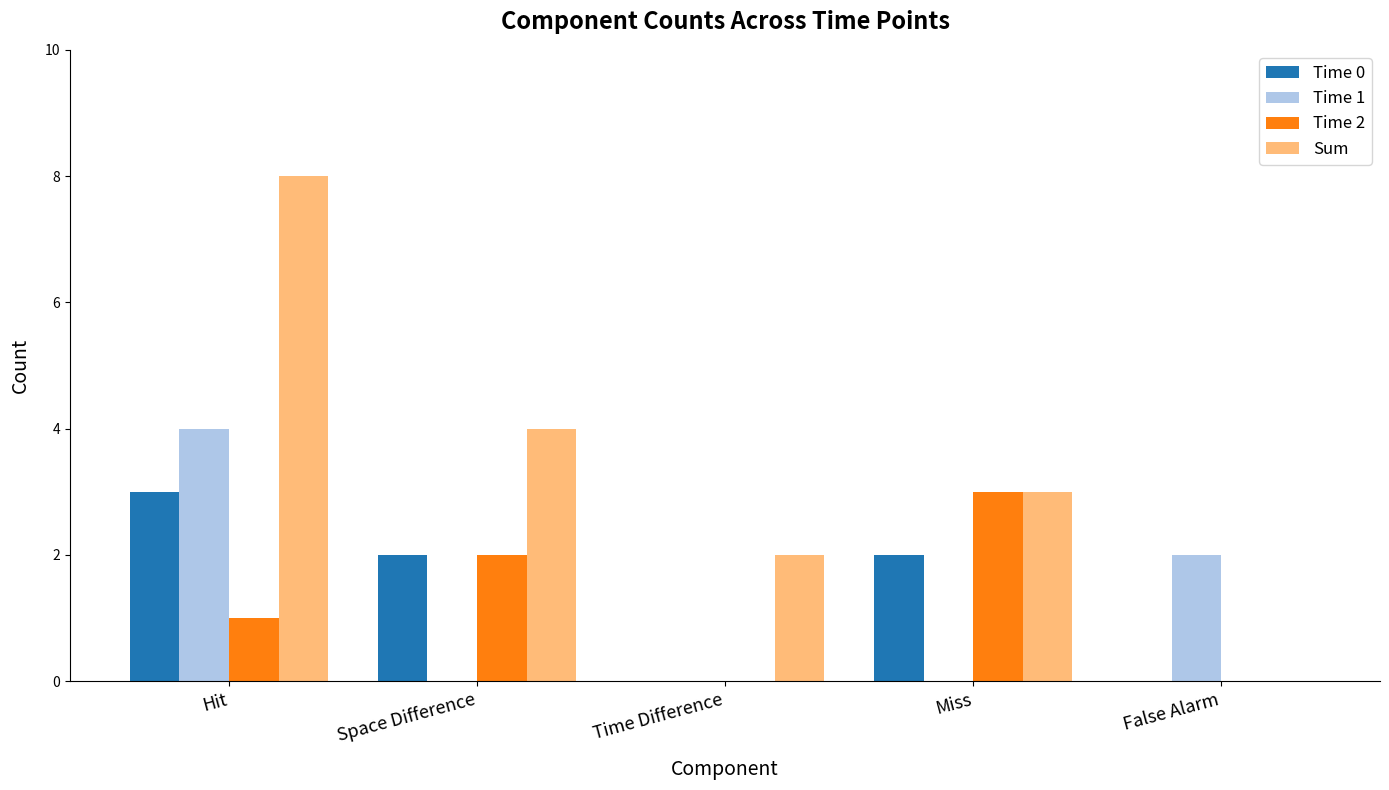

How many categories are shown in the chart?

5